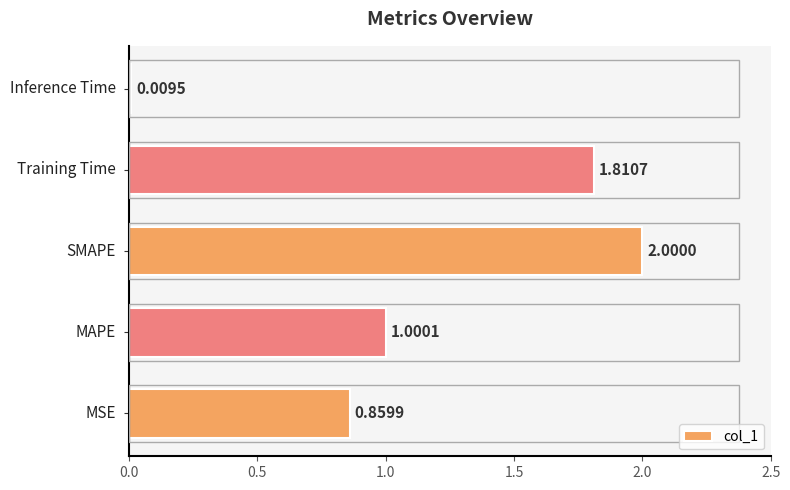

What is the difference between the maximum and second lowest values?

1.1